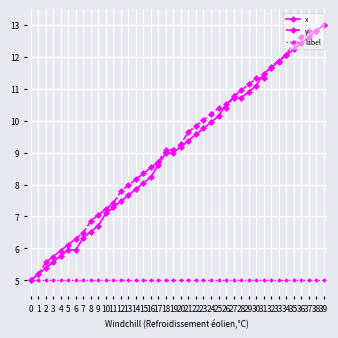

True or false: y and x cross at least once.

True